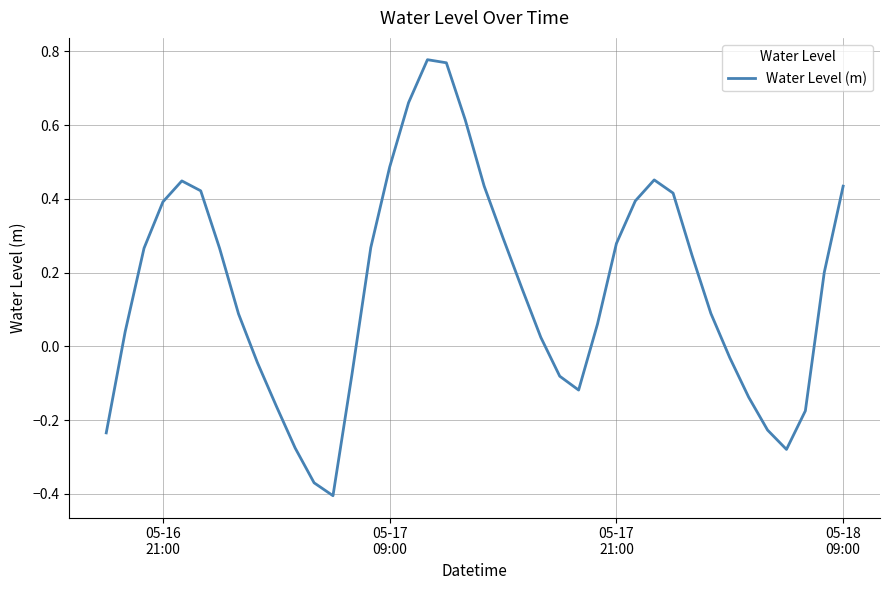

What is the difference between the maximum and minimum values?

1.2